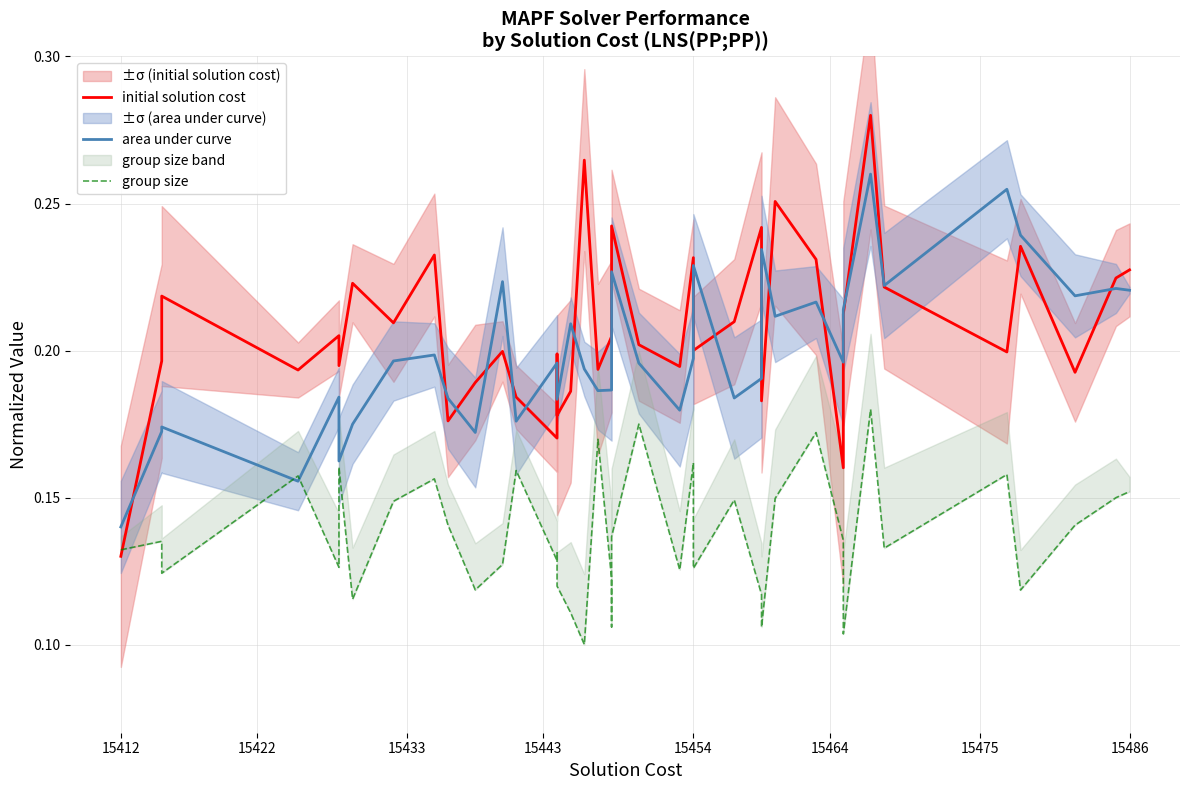

Which series ends up on top after the final intersection of area under curve and initial solution cost?

initial solution cost